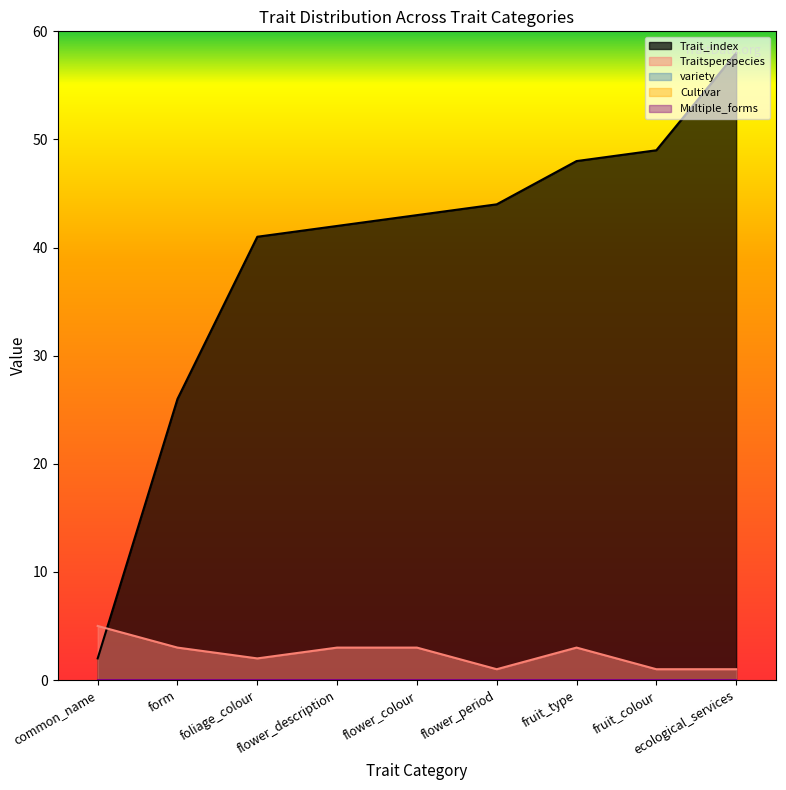

At which label does Trait_index reach its minimum?

common_name